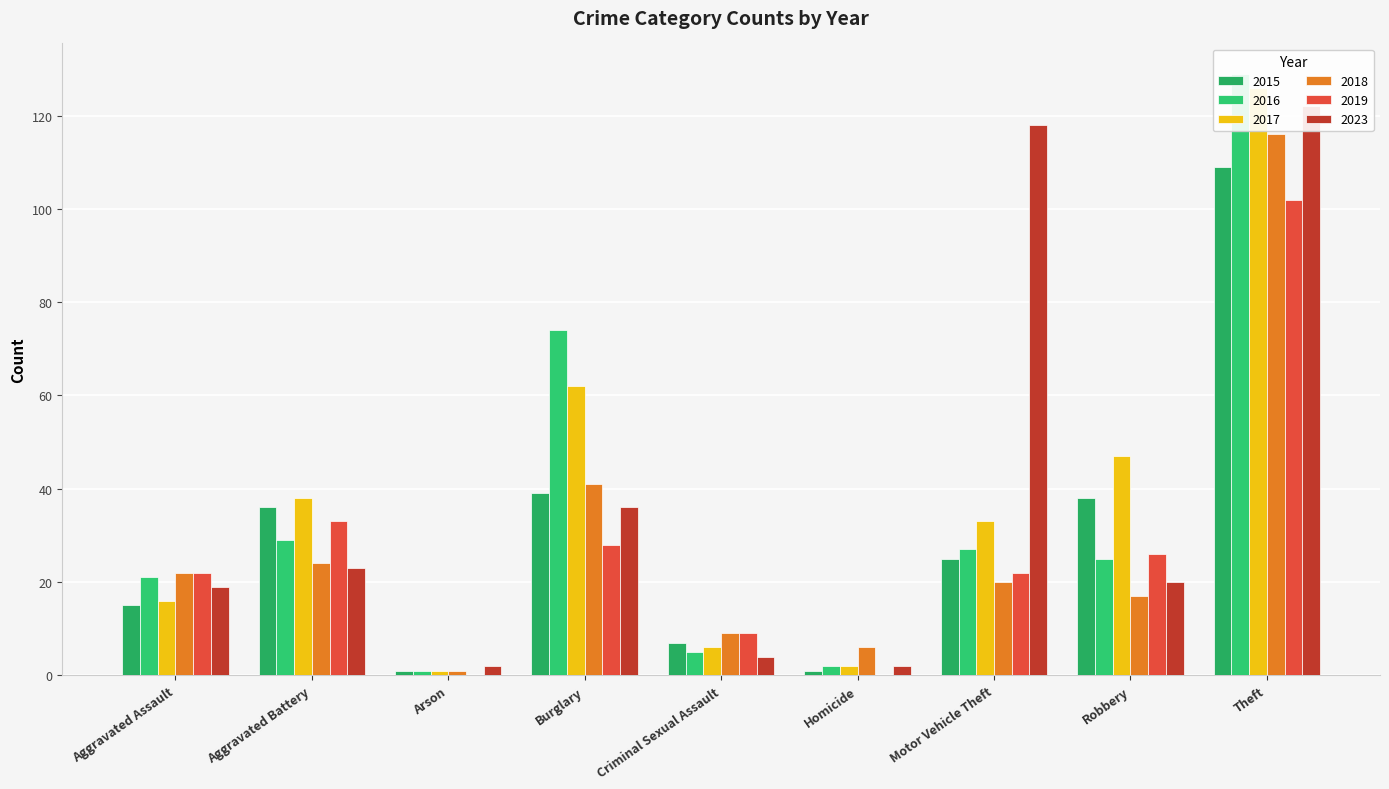

Reading left to right, transcribe all the data shown in this chart.

2015: Aggravated Assault=15	Aggravated Battery=36	Arson=1	Burglary=39	Criminal Sexual Assault=7	Homicide=1	Motor Vehicle Theft=25	Robbery=38	Theft=109
2016: Aggravated Assault=21	Aggravated Battery=29	Arson=1	Burglary=74	Criminal Sexual Assault=5	Homicide=2	Motor Vehicle Theft=27	Robbery=25	Theft=129
2017: Aggravated Assault=16	Aggravated Battery=38	Arson=1	Burglary=62	Criminal Sexual Assault=6	Homicide=2	Motor Vehicle Theft=33	Robbery=47	Theft=126
2018: Aggravated Assault=22	Aggravated Battery=24	Arson=1	Burglary=41	Criminal Sexual Assault=9	Homicide=6	Motor Vehicle Theft=20	Robbery=17	Theft=116
2019: Aggravated Assault=22	Aggravated Battery=33	Arson=0	Burglary=28	Criminal Sexual Assault=9	Homicide=0	Motor Vehicle Theft=22	Robbery=26	Theft=102
2023: Aggravated Assault=19	Aggravated Battery=23	Arson=2	Burglary=36	Criminal Sexual Assault=4	Homicide=2	Motor Vehicle Theft=118	Robbery=20	Theft=122